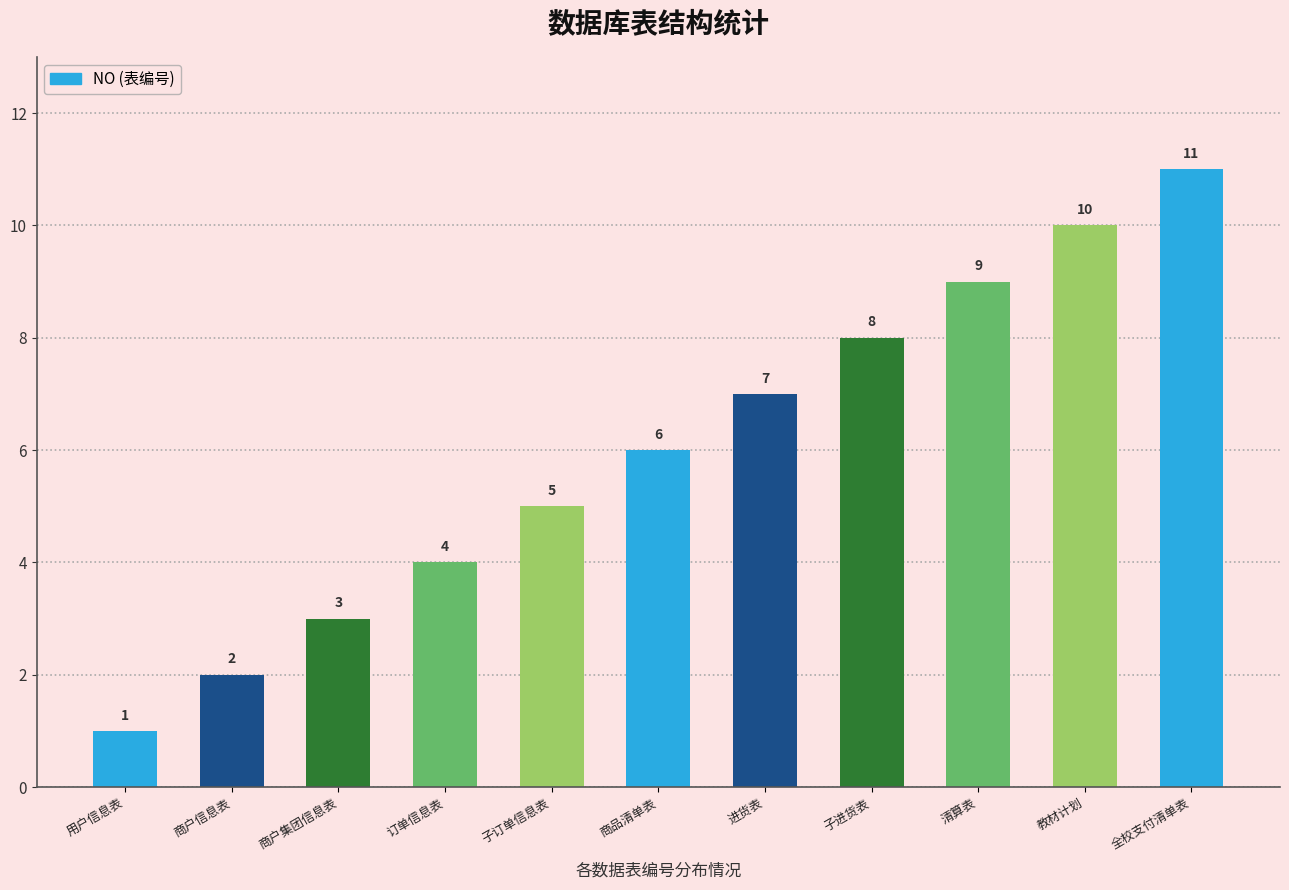

What is the approximate value at 子进货表, to the nearest 5?

10